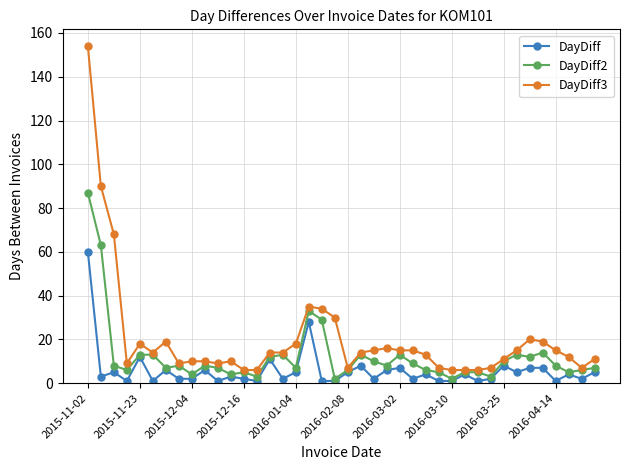

Which series has the largest total across all categories?

DayDiff3